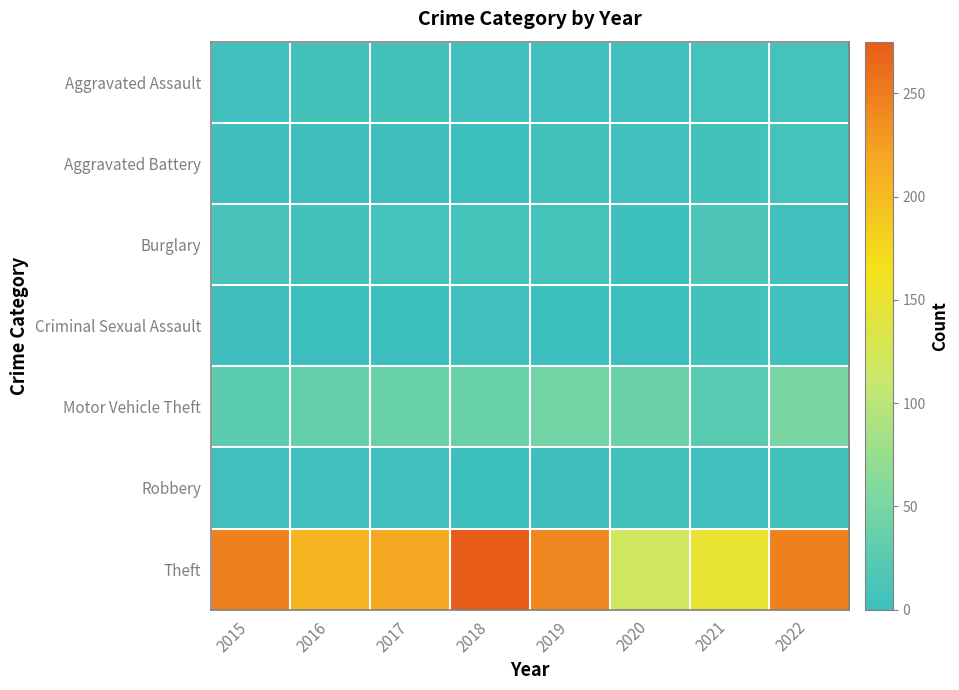

Reading right to left, list all the values displayed in this chart.

Aggravated Assault: 2022=7	2021=7	2020=4	2019=3	2018=4	2017=6	2016=6	2015=4
Aggravated Battery: 2022=7	2021=6	2020=3	2019=5	2018=1	2017=2	2016=2	2015=2
Burglary: 2022=4	2021=13	2020=1	2019=8	2018=8	2017=7	2016=6	2015=10
Criminal Sexual Assault: 2022=4	2021=6	2020=1	2019=1	2018=3	2017=0	2016=0	2015=2
Motor Vehicle Theft: 2022=51	2021=24	2020=39	2019=47	2018=38	2017=38	2016=35	2015=26
Robbery: 2022=5	2021=3	2020=5	2019=2	2018=1	2017=4	2016=4	2015=3
Theft: 2022=247	2021=150	2020=120	2019=243	2018=275	2017=218	2016=206	2015=248